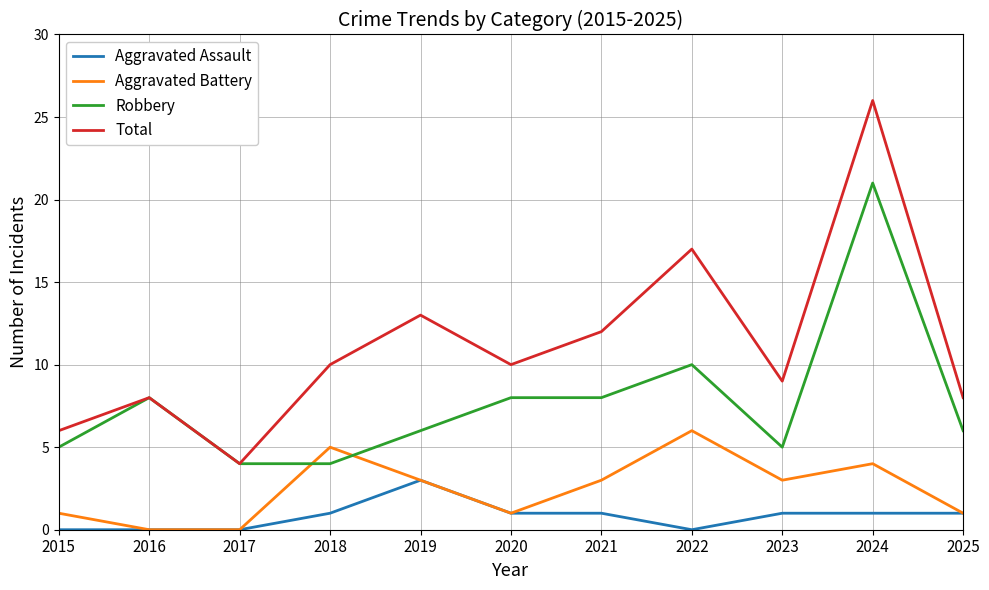

How many lines are shown in the chart?

4